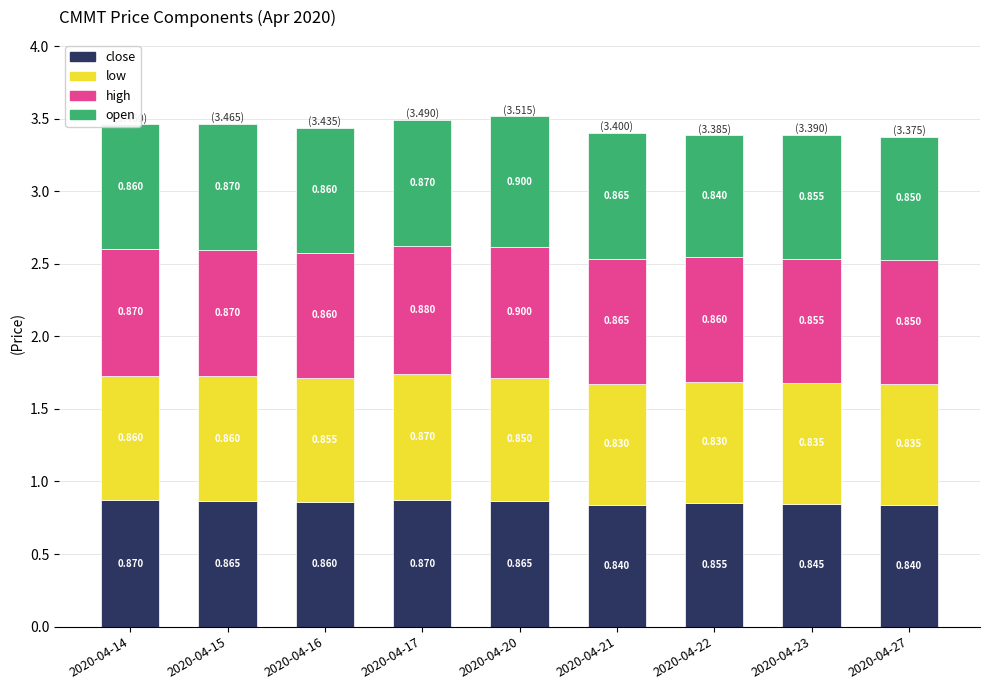

Rank the series by their maximum value, from highest to lowest.

high, open, close, low